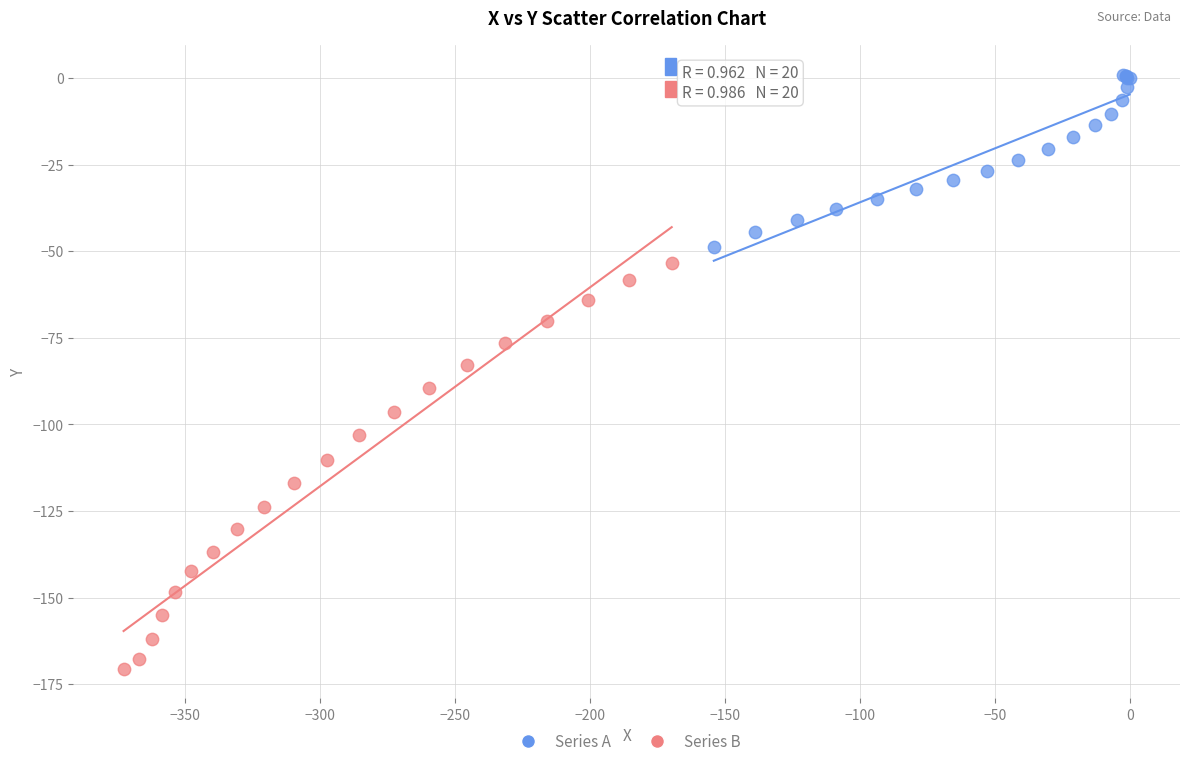

Which series reaches the maximum Y coordinate?

Series A